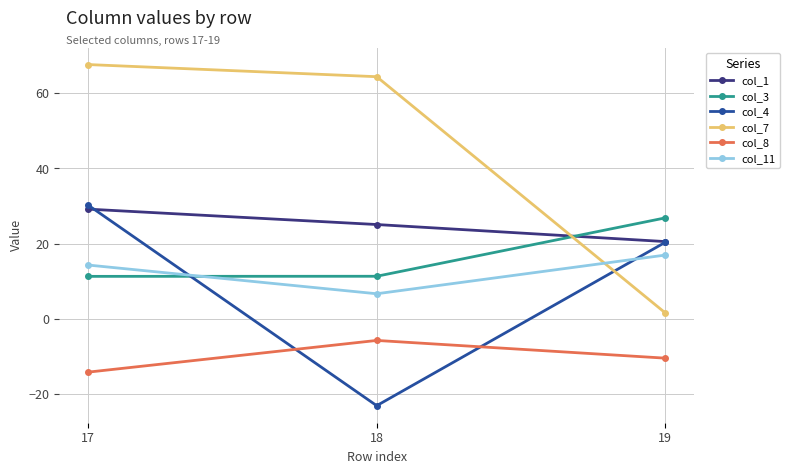

Where does the col_7 series first go above 64?

17